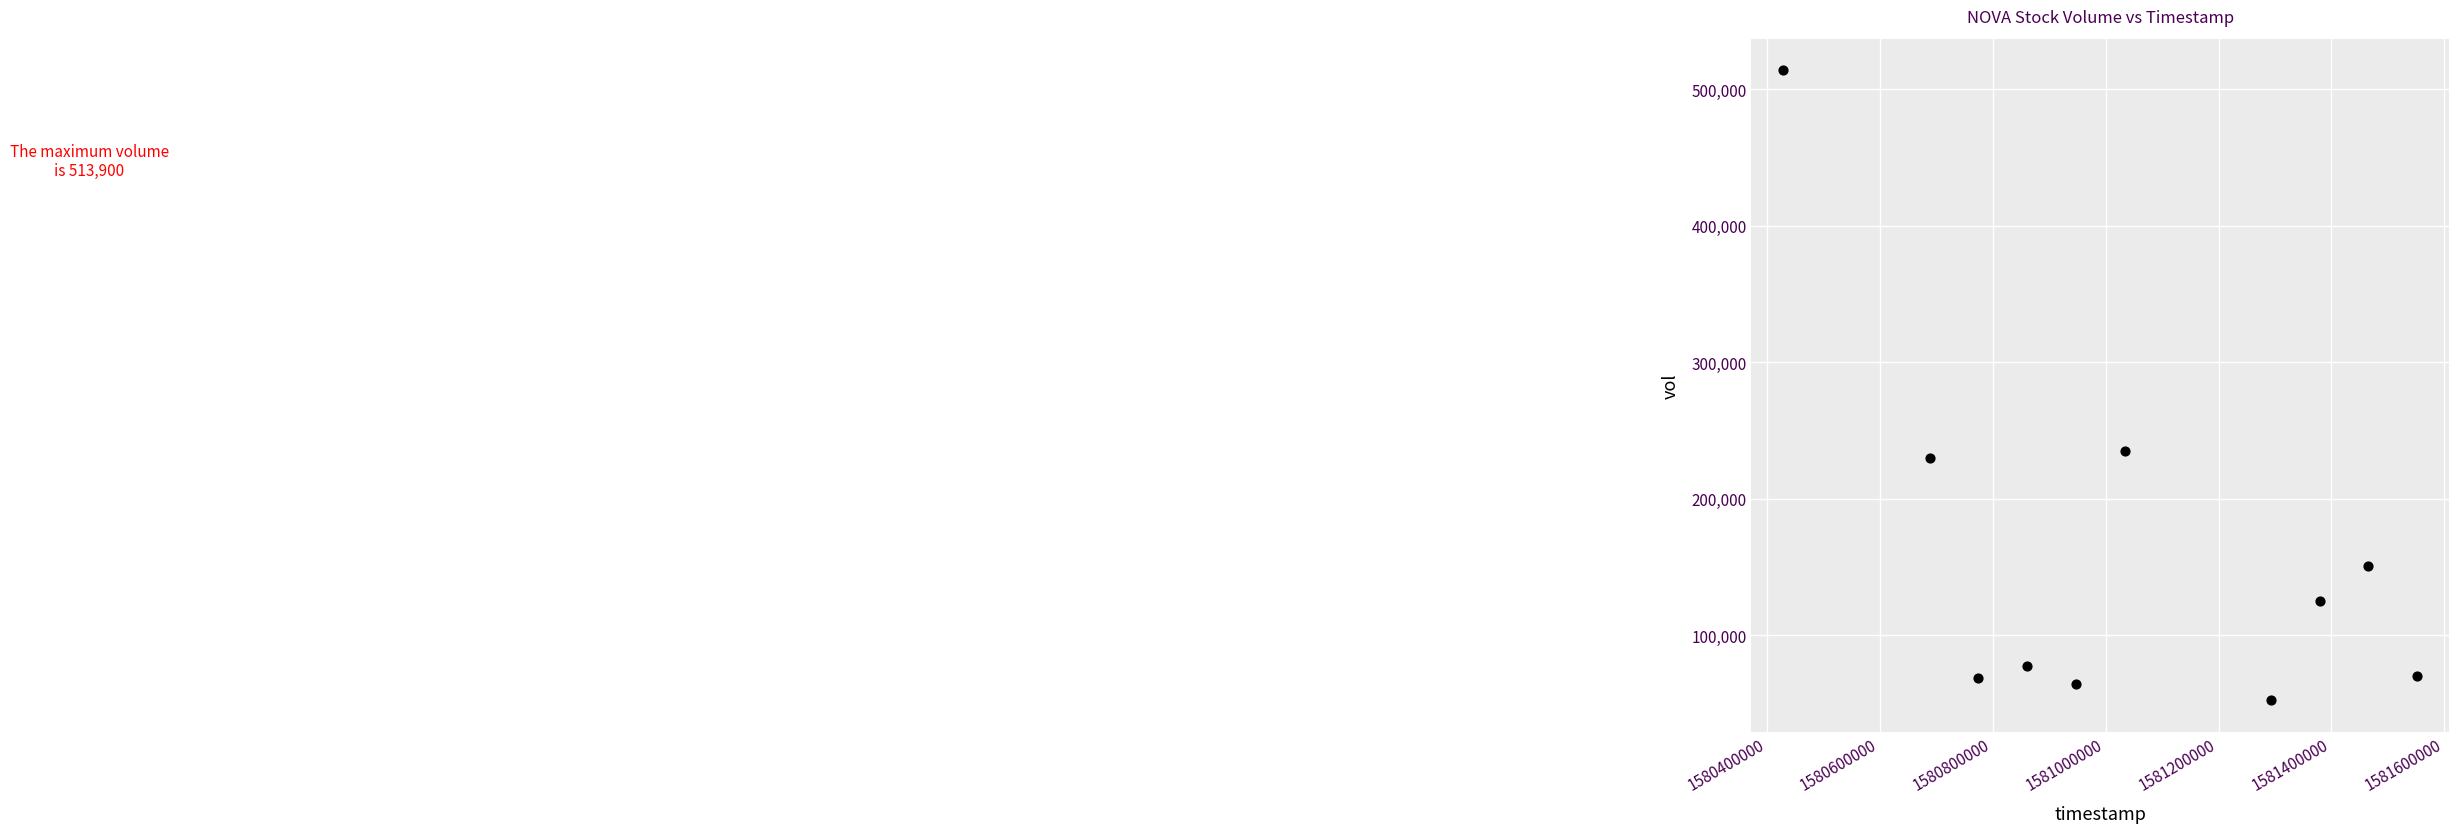

What is the average X value?

1581042240